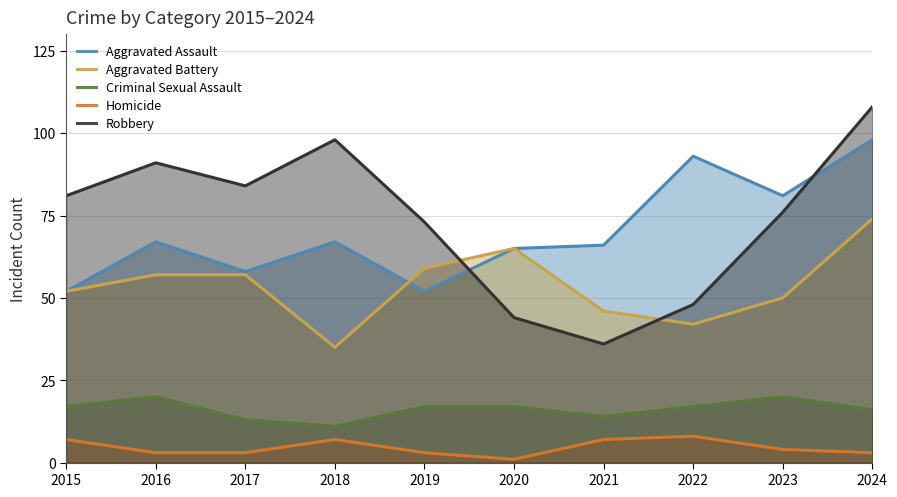

Rank the categories by Homicide value from lowest to highest.

2020, 2016, 2017, 2019, 2024, 2023, 2015, 2018, 2021, 2022